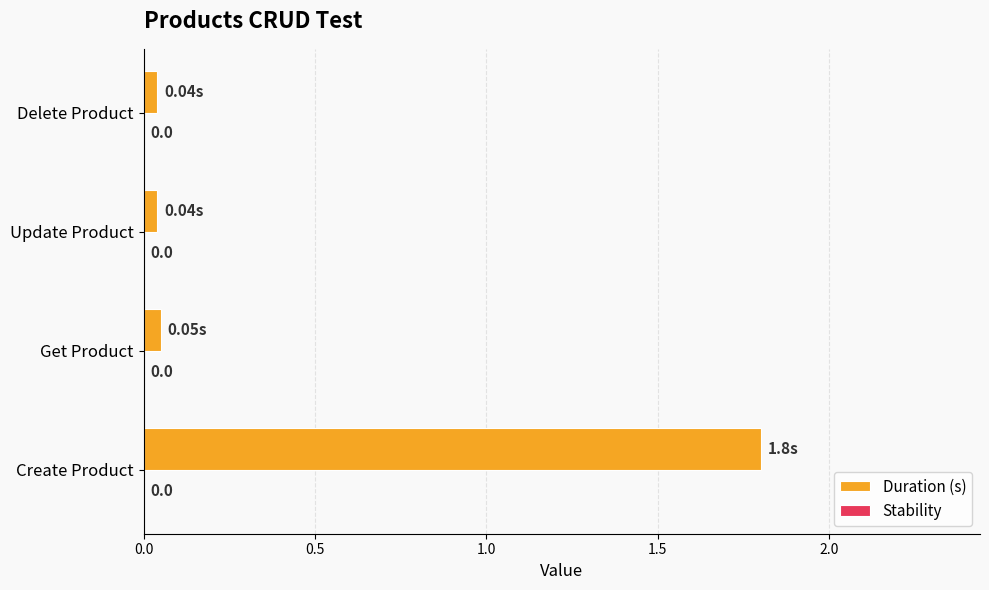

Which label corresponds to the largest value in the chart?

Create Product